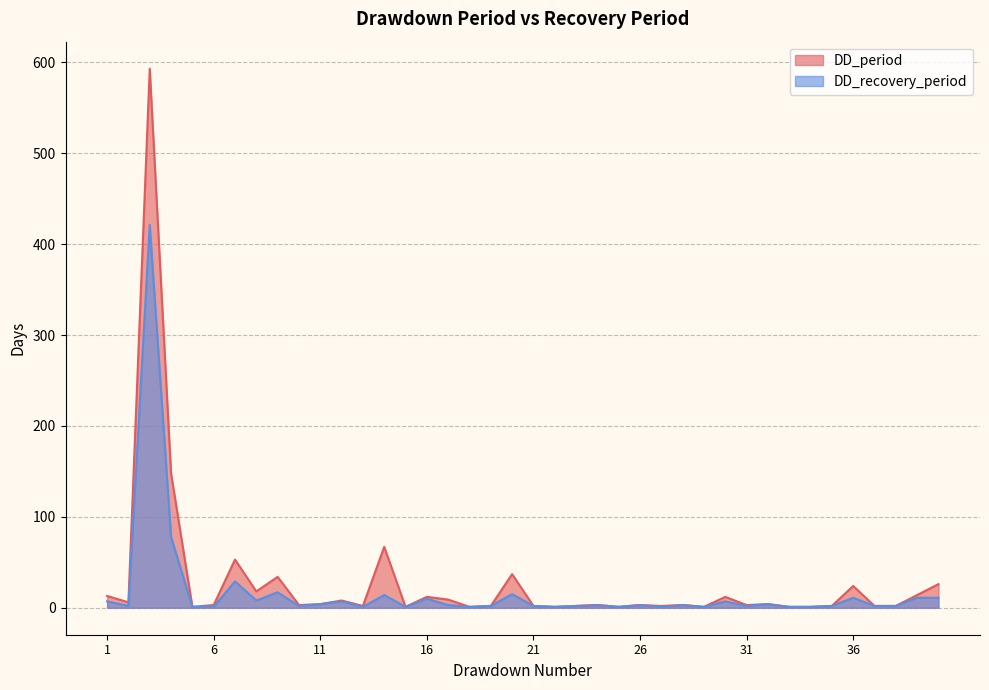

What are all the series names shown in the legend?

DD_period, DD_recovery_period